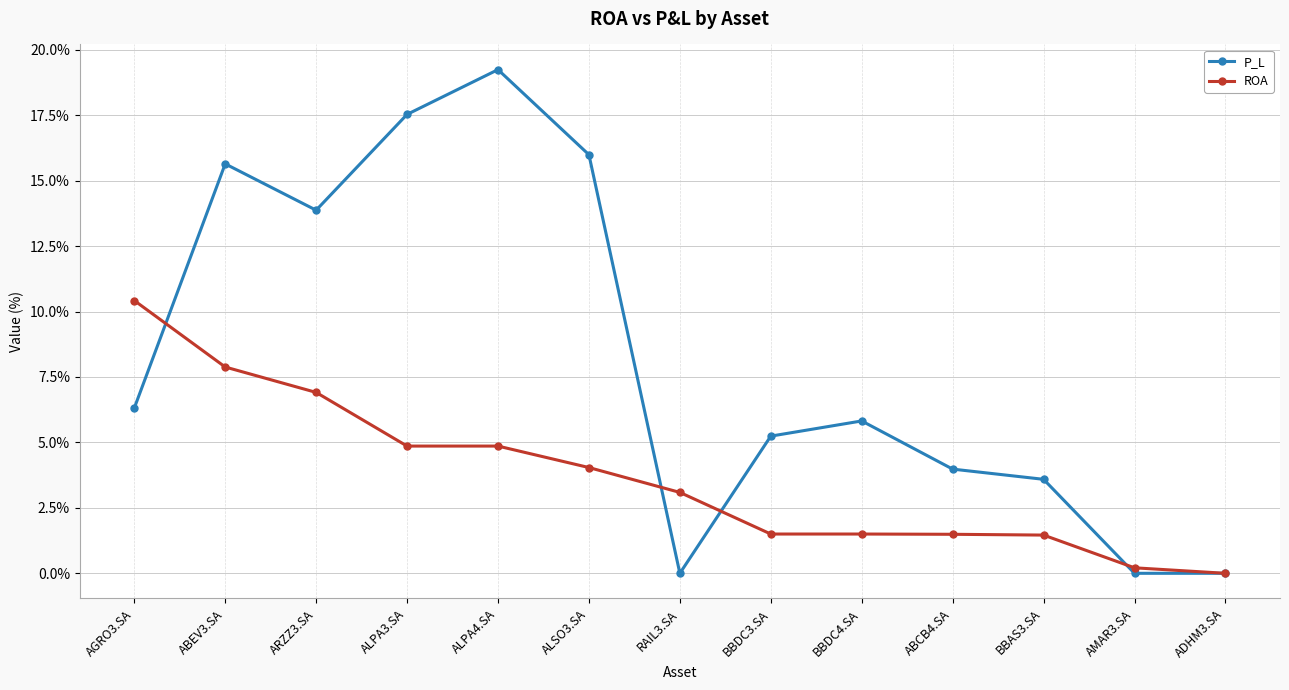

Which series changed the most between ABEV3.SA and ALPA3.SA?

ROA